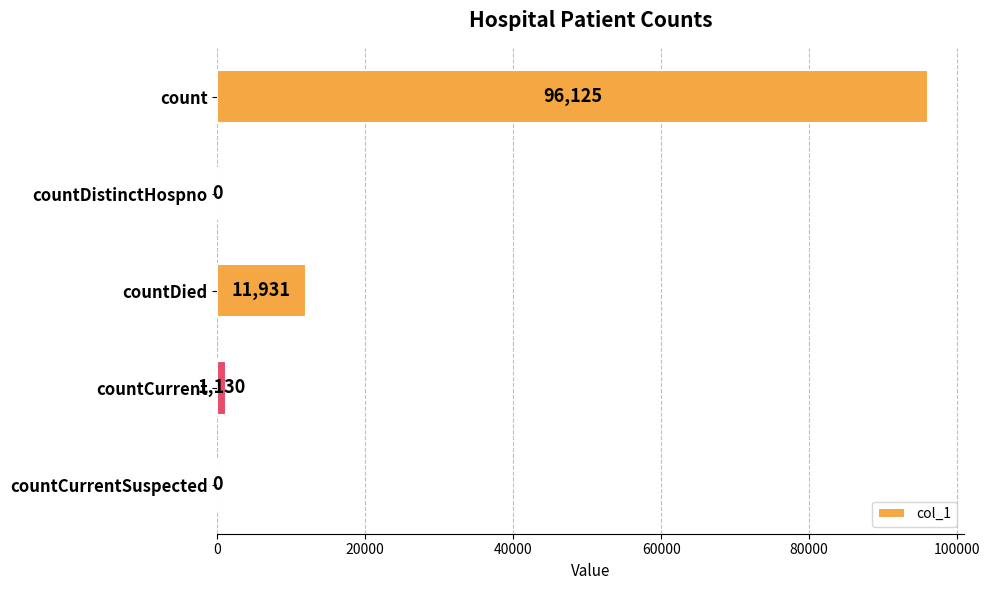

The chart shows a value of -33518 at countCurrentSuspected. True or false?

False